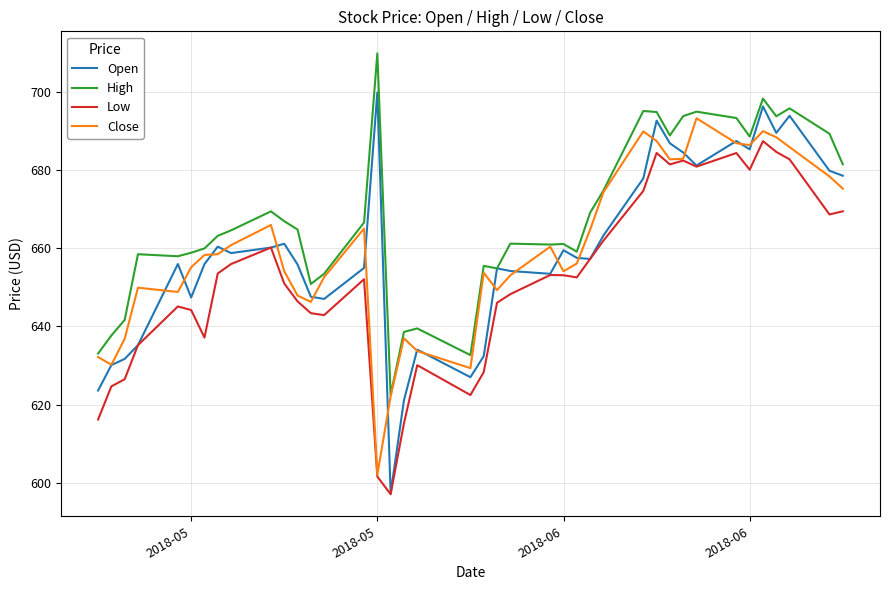

What is the maximum value shown in the chart?

710.0